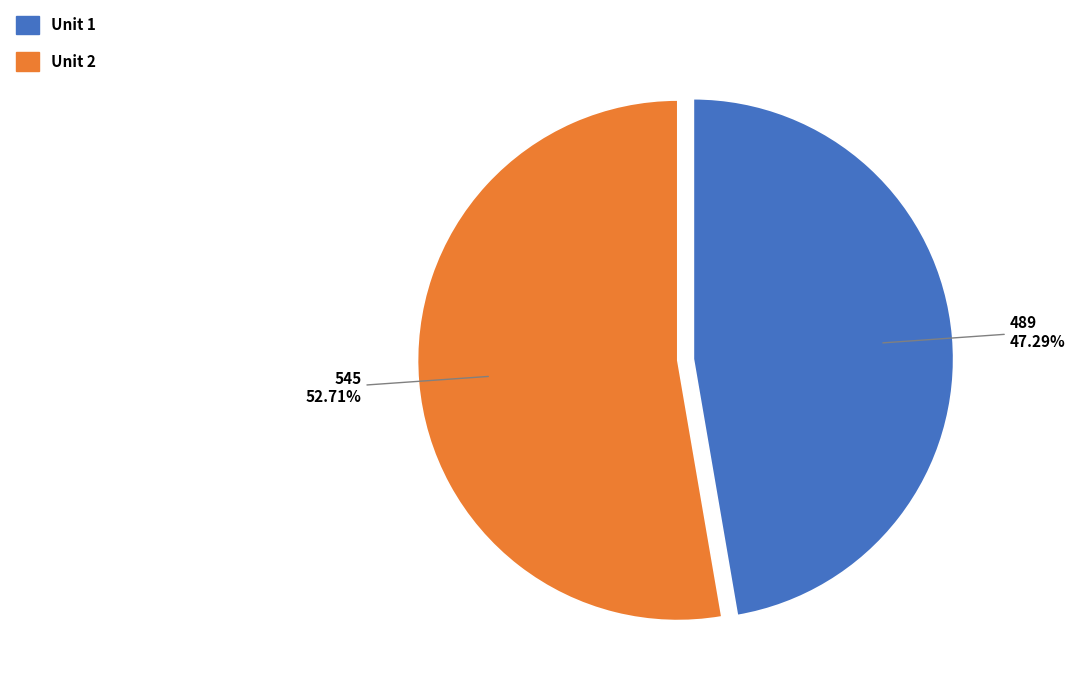

What is the largest slice in the pie chart?

Unit 2